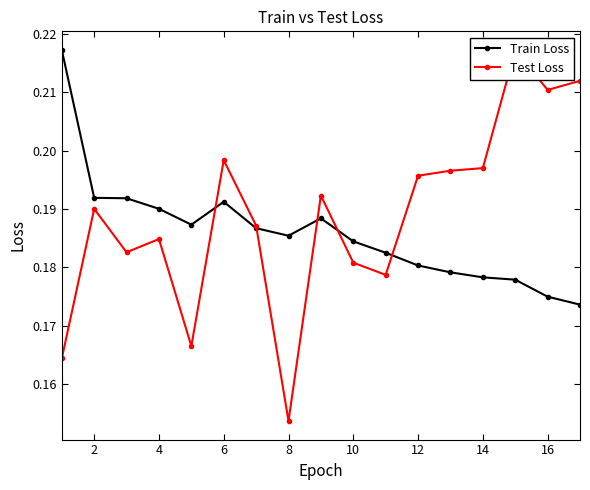

Does the chart display data point markers on the line(s)?

Yes